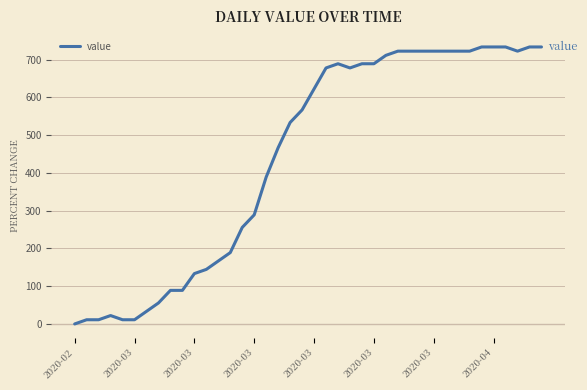

What is the difference between the maximum and minimum values?

733.3